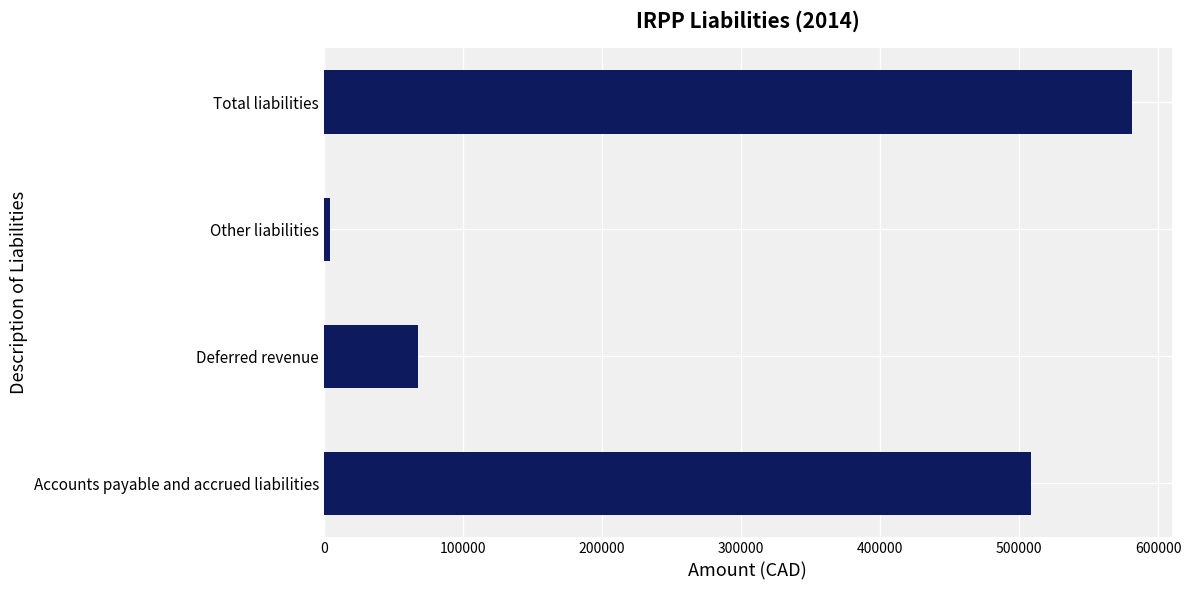

Which has a higher value, Other liabilities or Deferred revenue?

Deferred revenue